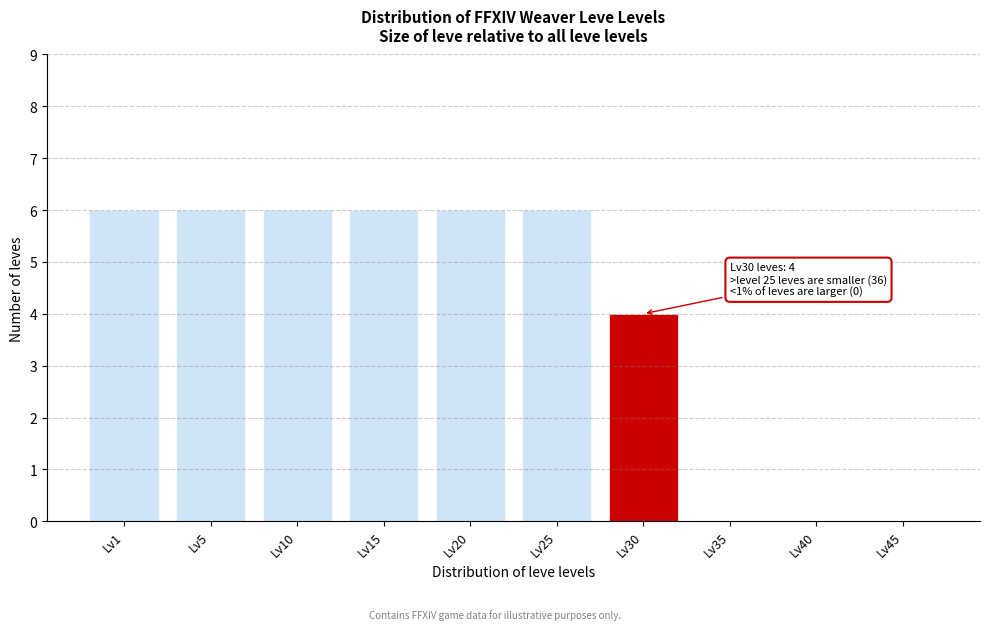

Reading left to right, what are all the values shown in this chart?

Lv1=6	Lv5=6	Lv10=6	Lv15=6	Lv20=6	Lv25=6	Lv30=4	Lv35=0	Lv40=0	Lv45=0